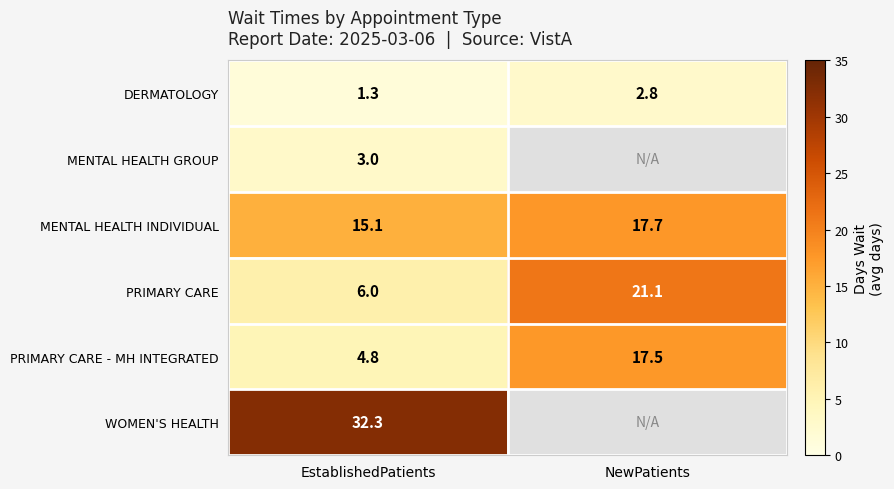

What is the sum of all PRIMARY CARE - MH INTEGRATED values?

22.3